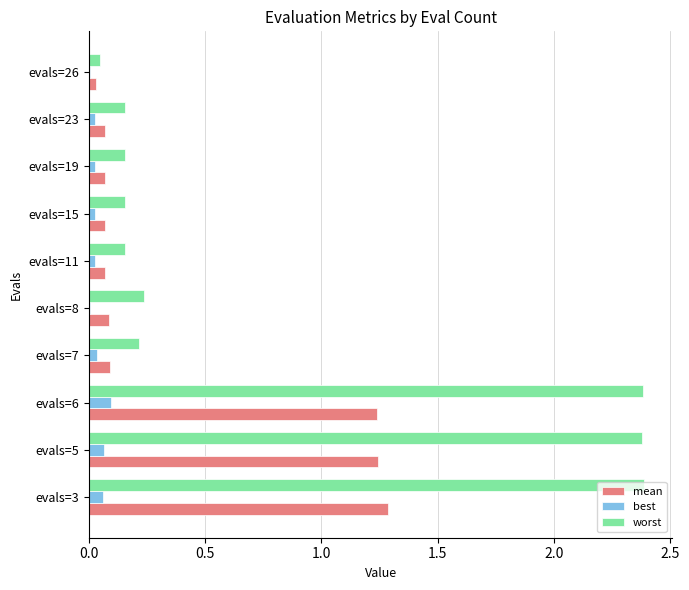

Which series changed the most between evals=3 and evals=26?

worst